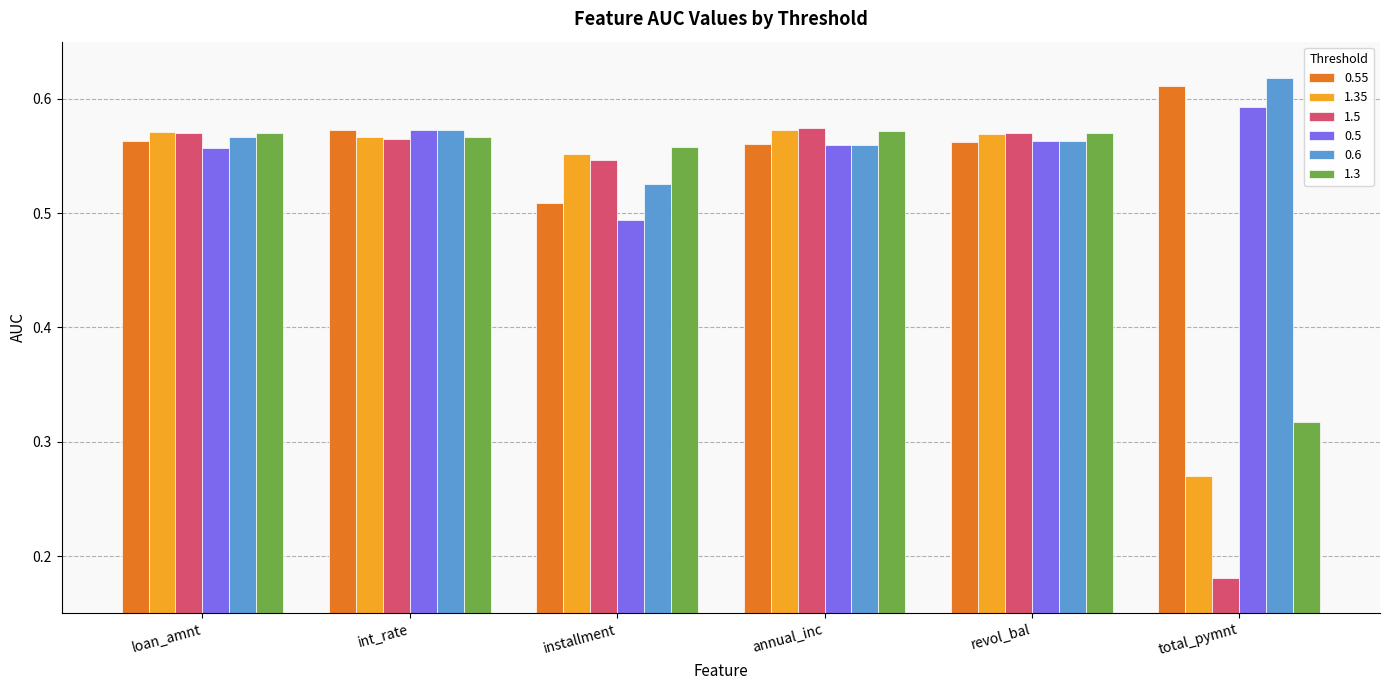

What is the label of the 3rd bar from the right?

annual_inc